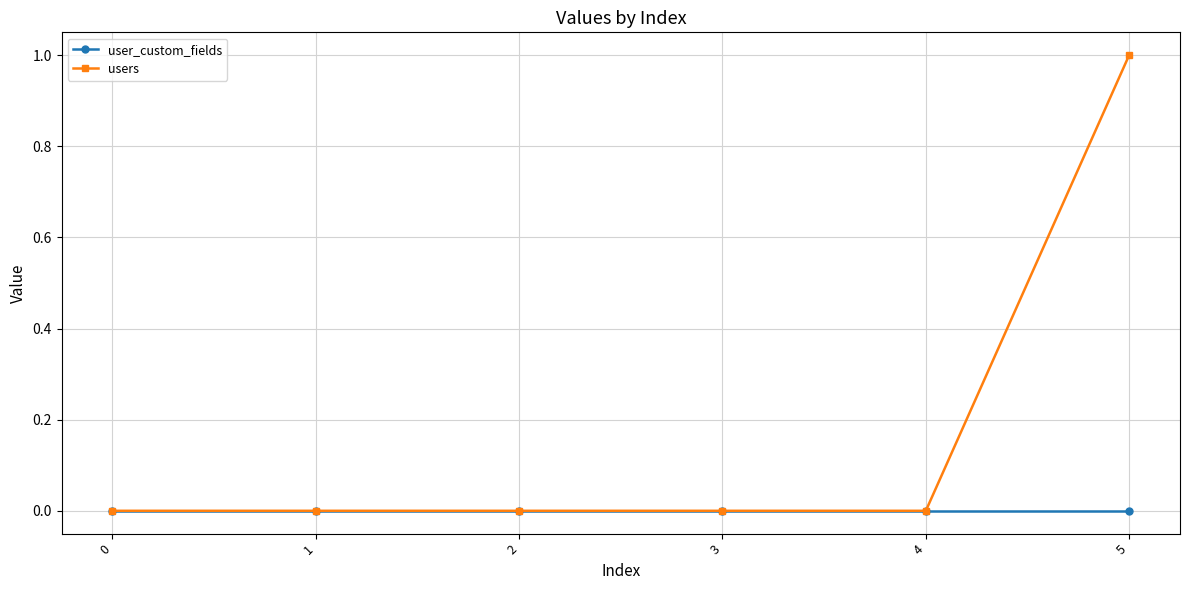

How many categories are shown in the chart?

6